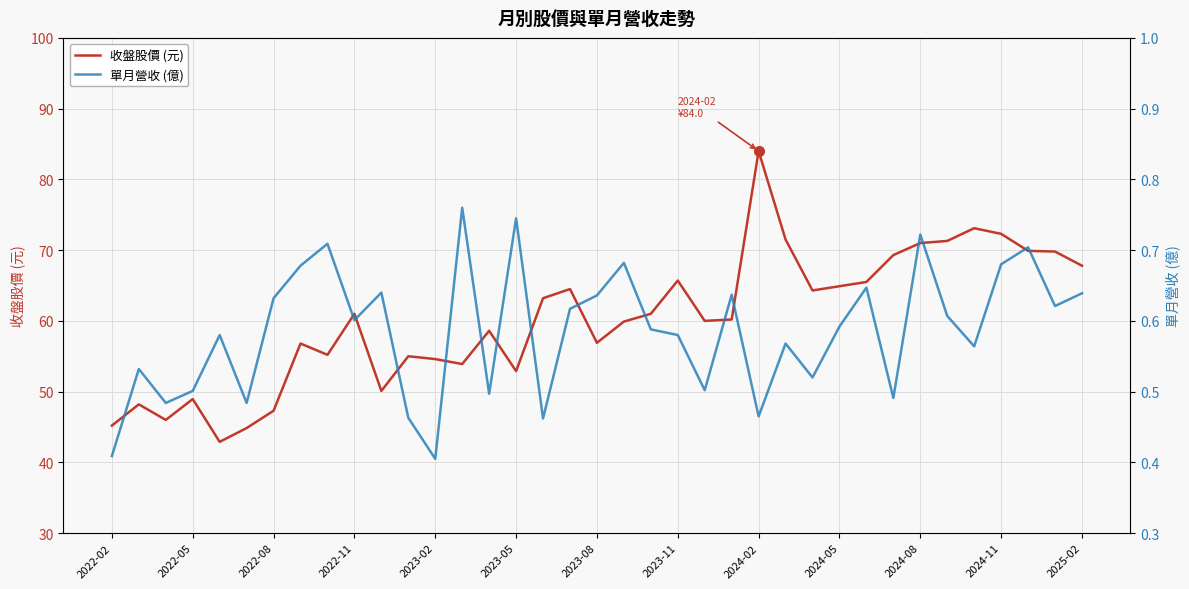

What is the maximum value for 單月營收 (億)?

0.8